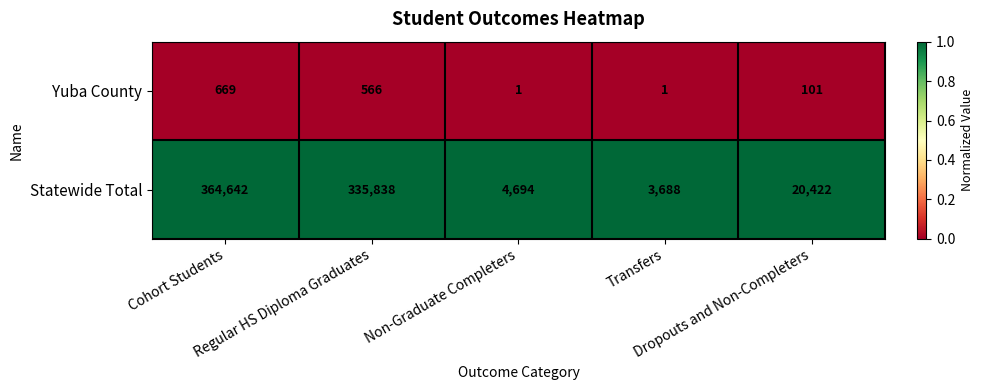

At which category is the sum across all series the highest?

Cohort Students